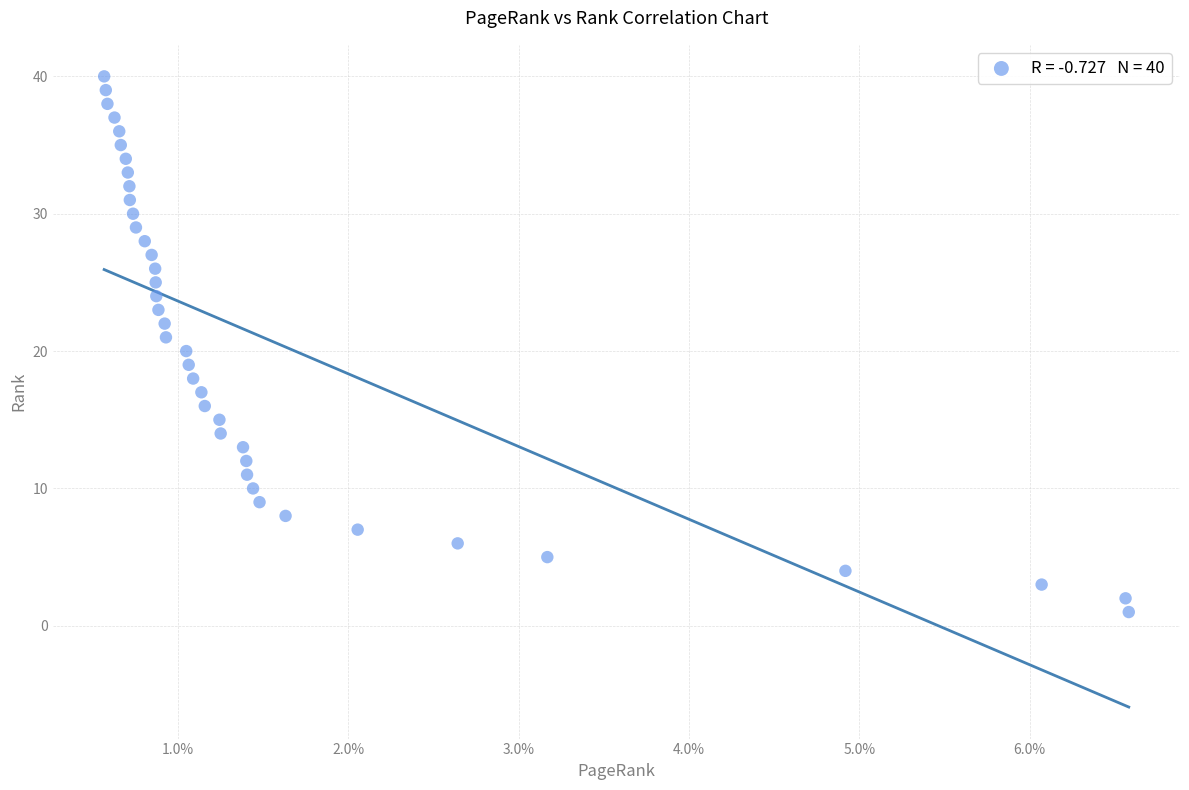

What is the range of Y values (max minus min)?

39